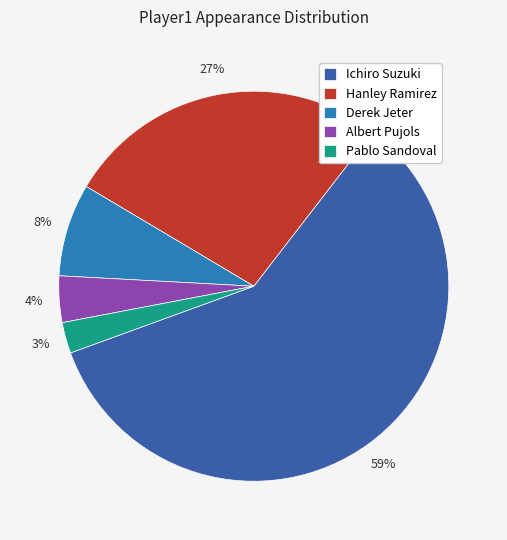

To the nearest percent, what percentage of the pie is Pablo Sandoval?

3%